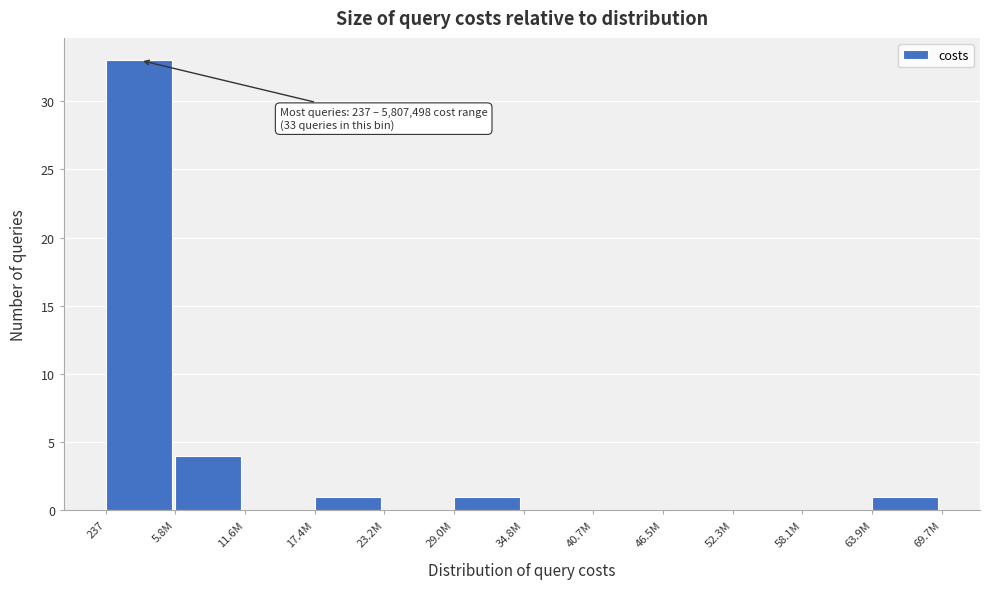

Reading right to left, list all the values displayed in this chart.

63.9M=1	58.1M=0	52.3M=0	46.5M=0	40.7M=0	34.8M=0	29.0M=1	23.2M=0	17.4M=1	11.6M=0	5.8M=4	237=33